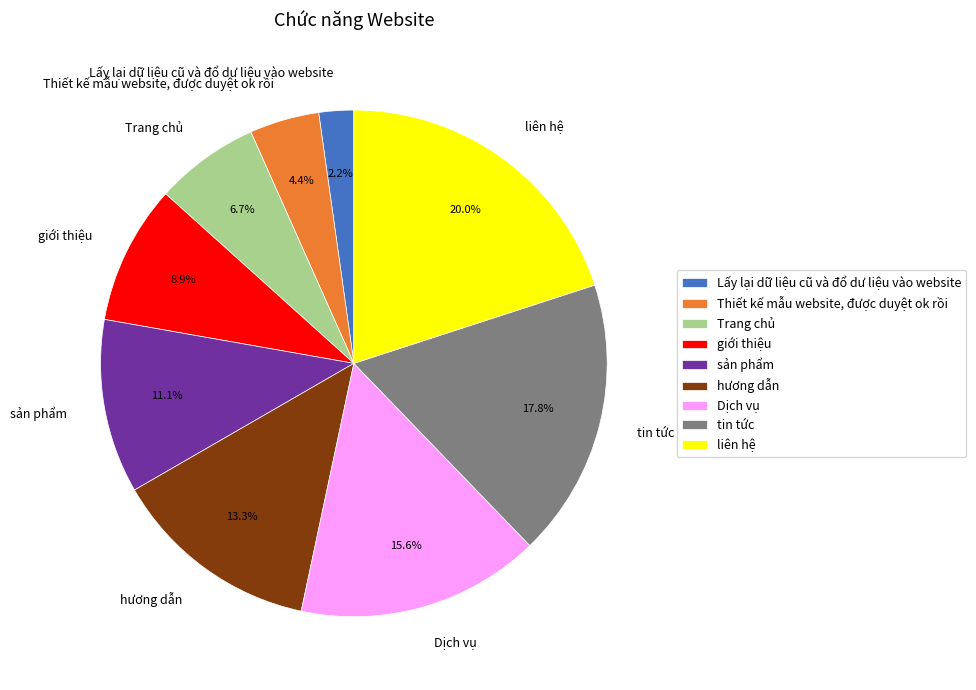

To the nearest percent, what portion does hương dẫn represent?

13%